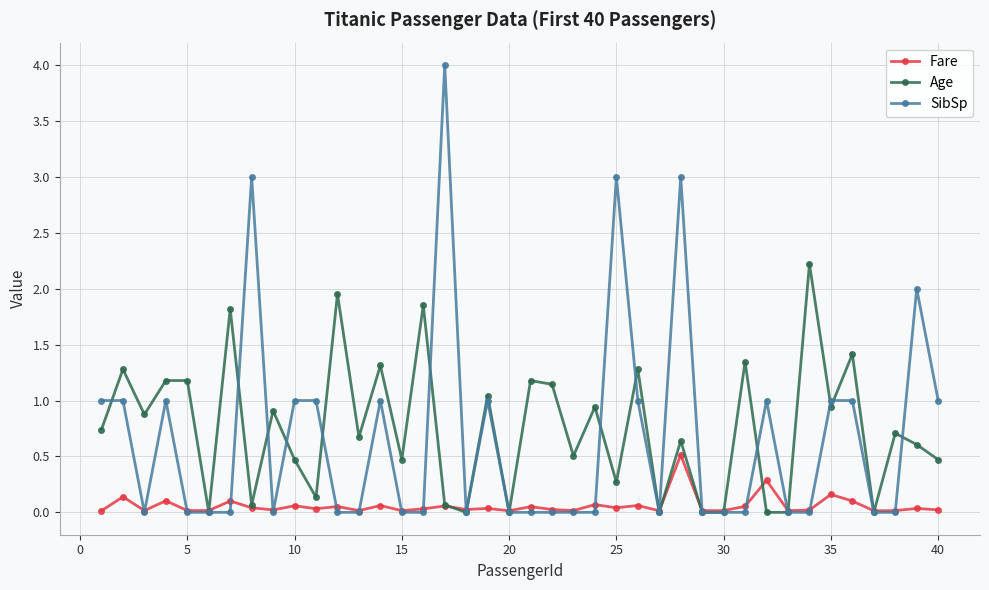

What is the greatest value displayed?

4.0